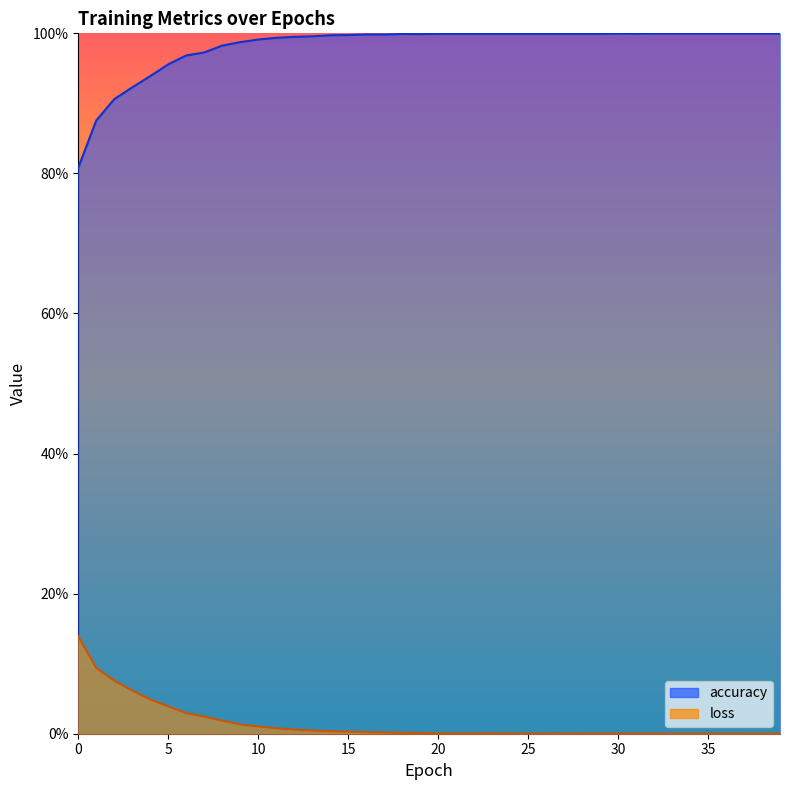

What is the difference between the highest and lowest values at 12?

1.0